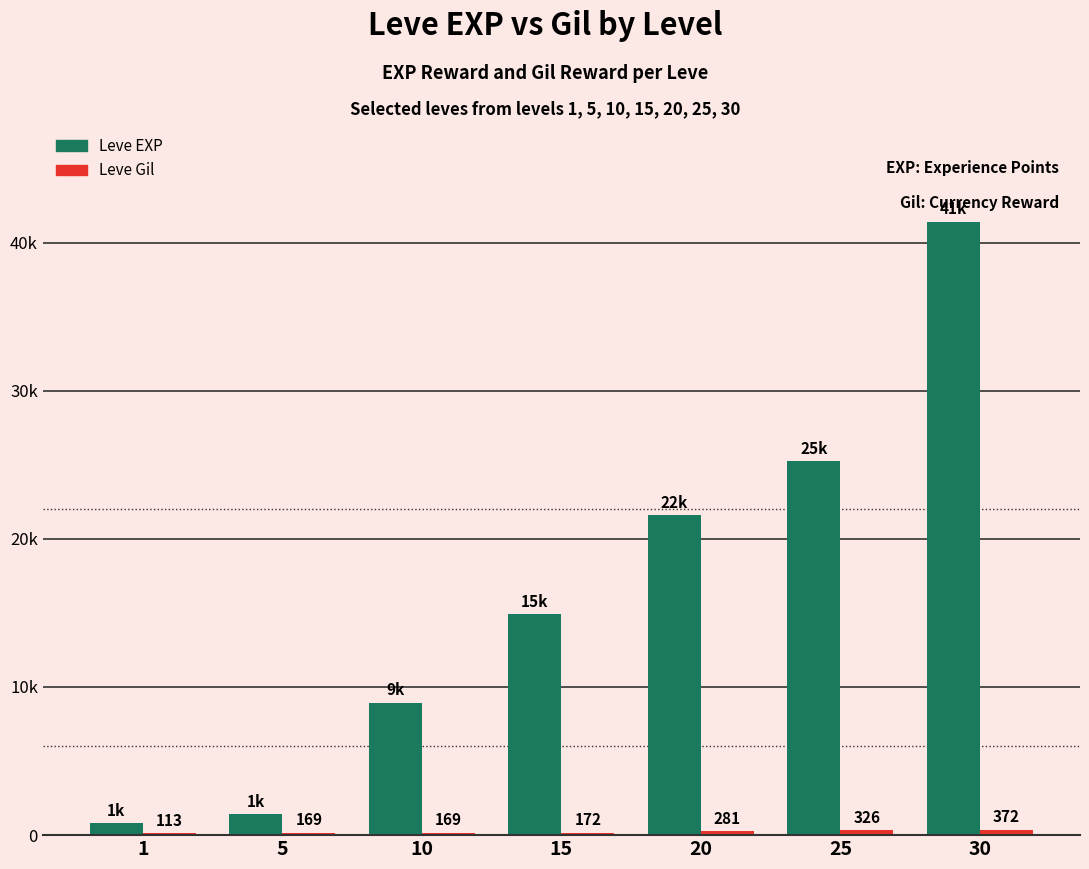

The value of Leve Gil at 1 is 177. True or false?

False